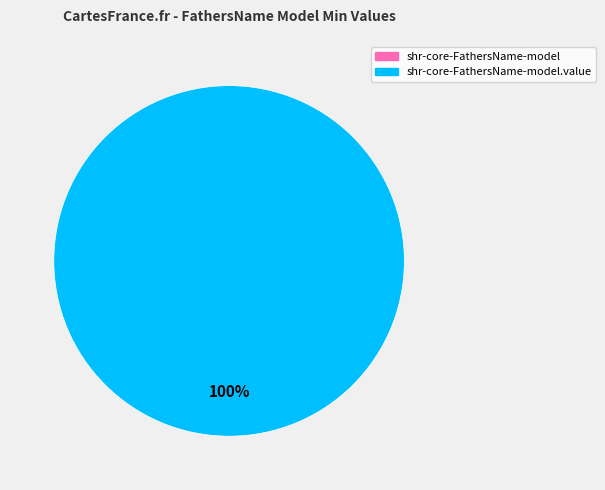

Do shr-core-FathersName-model.value and shr-core-FathersName-model together represent more than half of the pie?

Yes